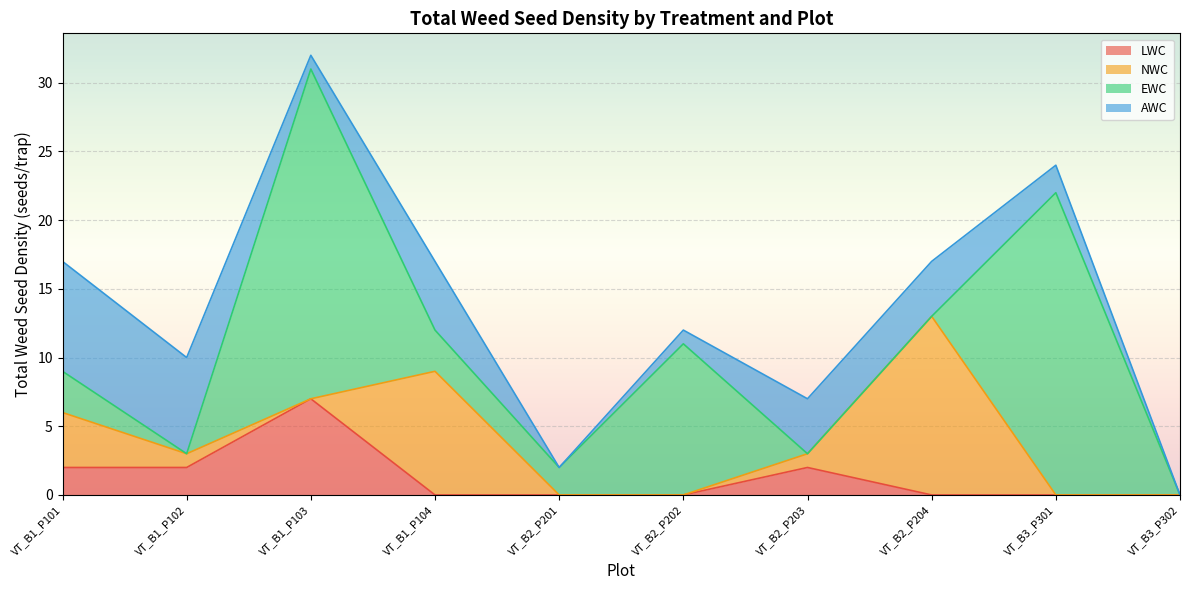

Reading left to right, what are all the values shown in this chart?

LWC: 2	2	7	0	0	0	2	0	0	0
NWC: 4	1	0	9	0	0	1	13	0	0
EWC: 3	0	24	3	2	11	0	0	22	0
AWC: 8	7	1	5	0	1	4	4	2	0